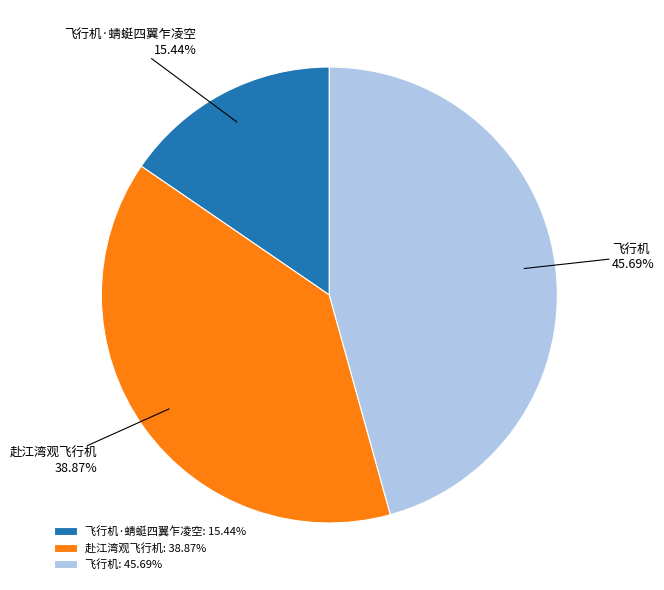

To the nearest percent, what is the difference between the 飞行机·蜻蜓四翼乍凌空 and 赴江湾观飞行机 slice percentages?

23%